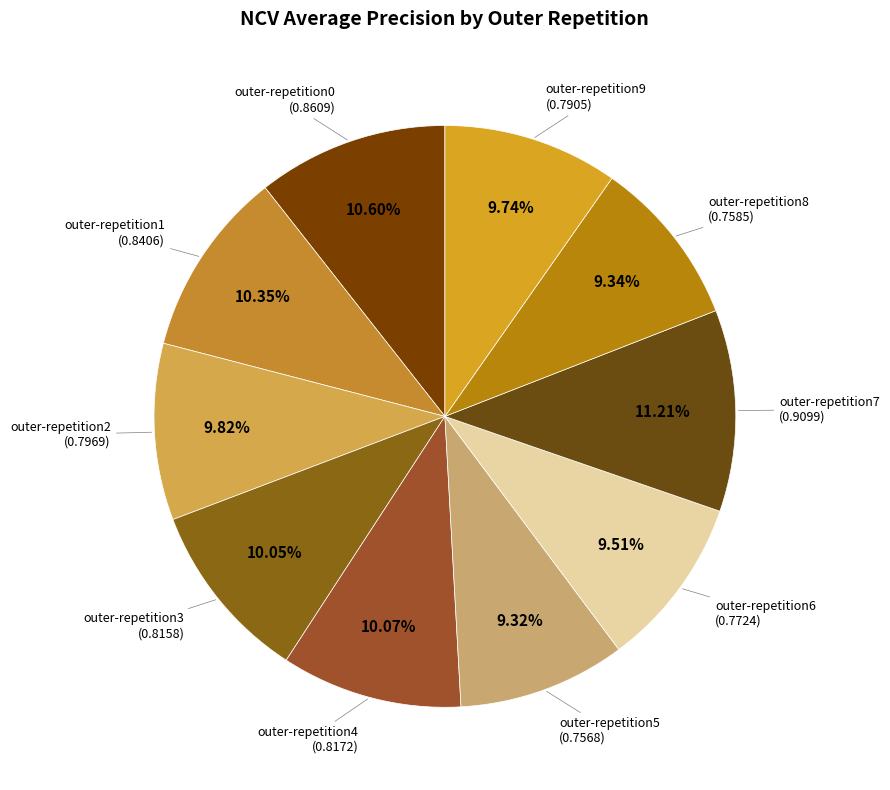

How many slices are in this pie chart?

10